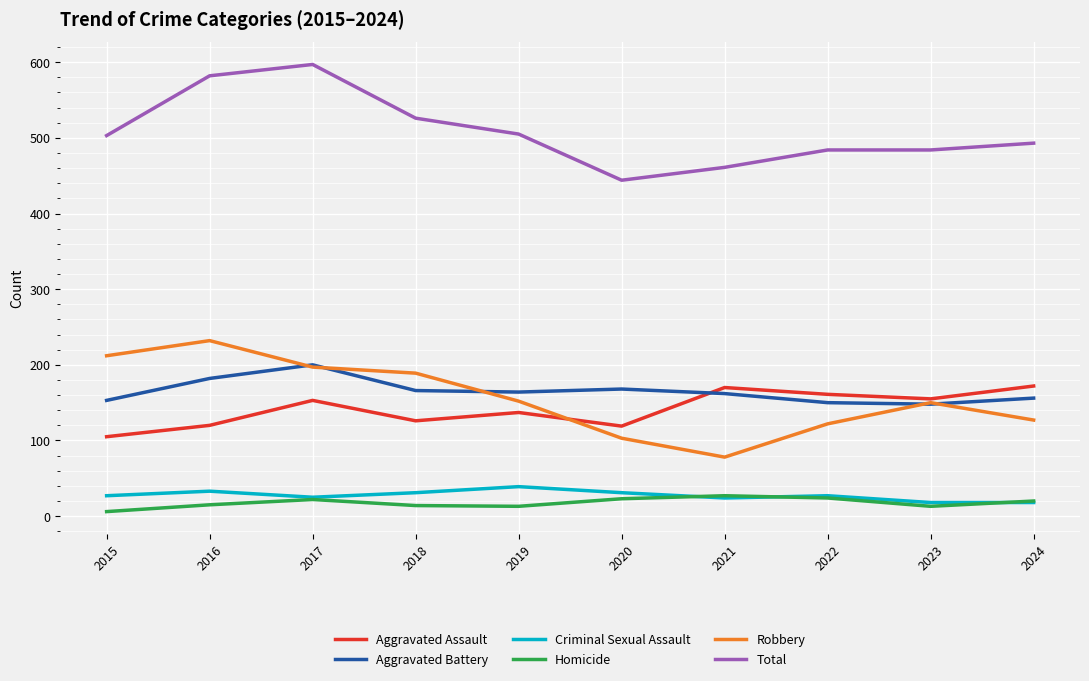

Is the value of Aggravated Assault at 2019 greater than the value of Aggravated Battery at 2018?

No